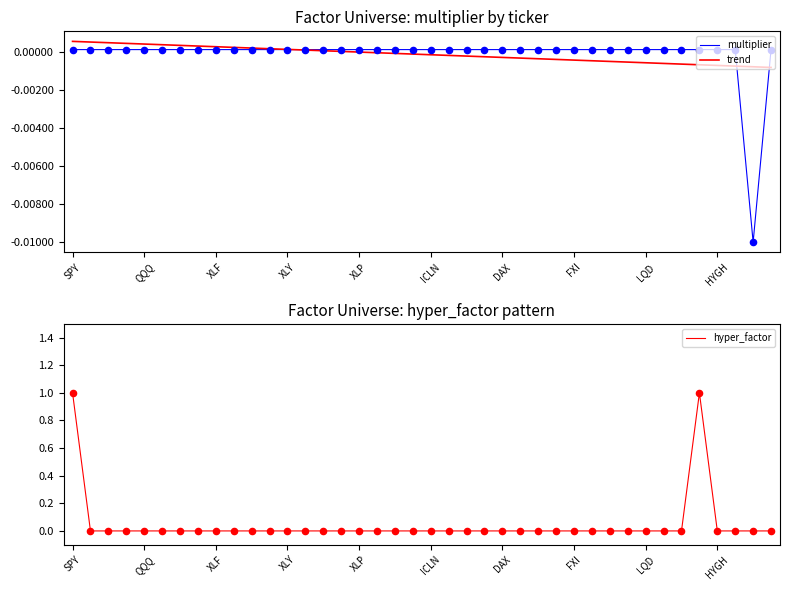

Which series contains the highest Y value?

hyper_factor